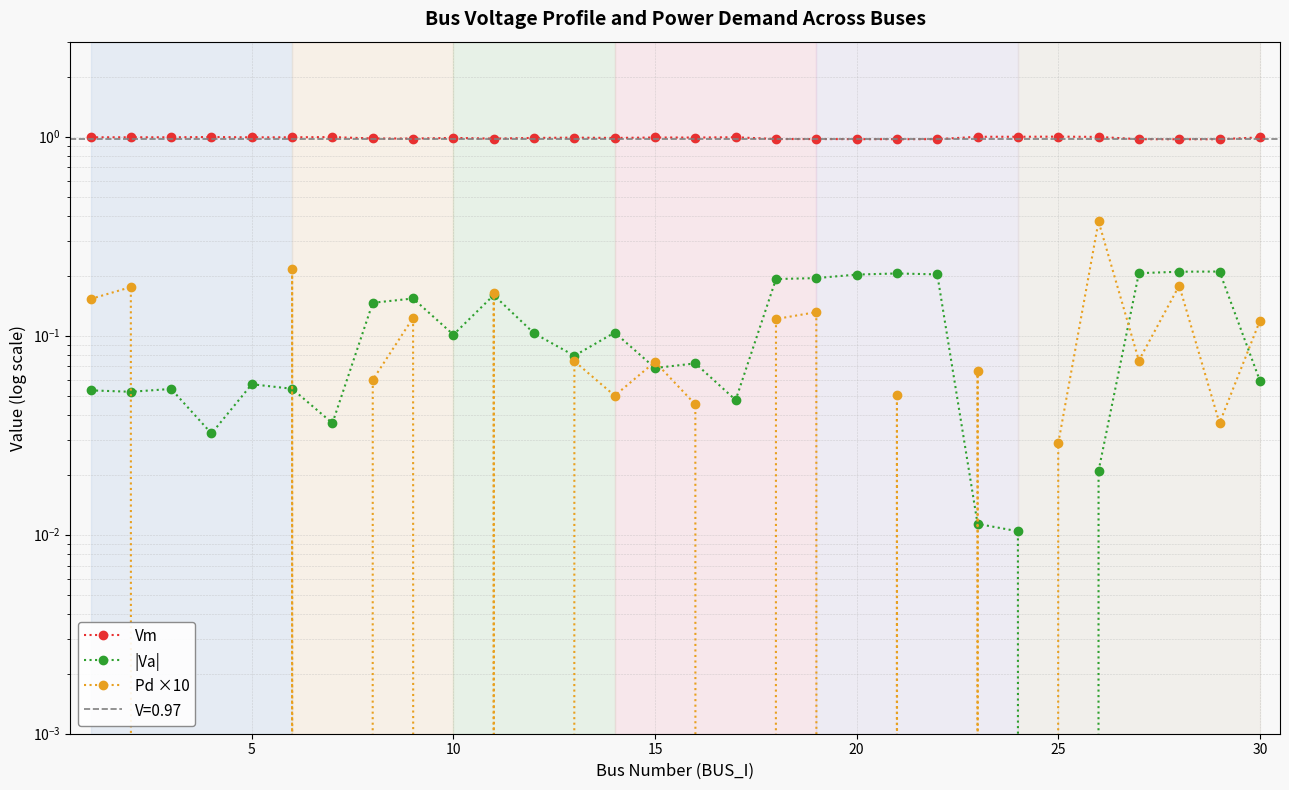

What are all the series names shown in the legend?

Vm, |Va|, Pd ×10